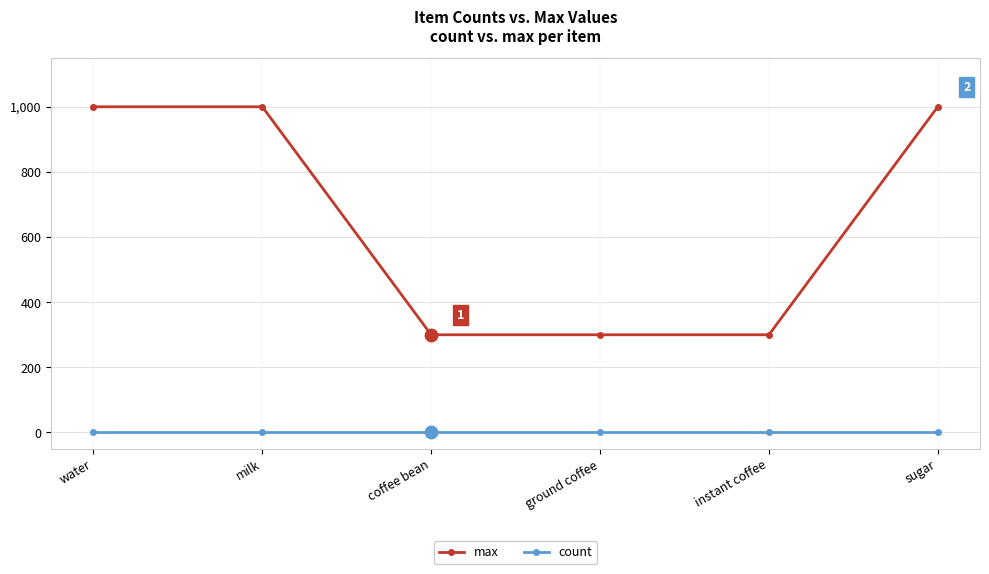

What are all the series names shown in the legend?

max, count